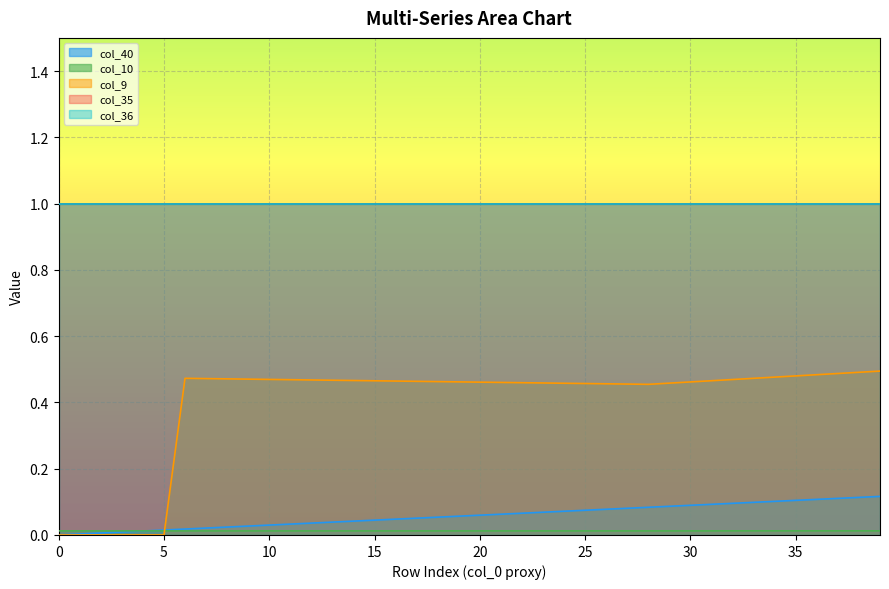

In col_9, how many points are higher than both neighbors (excluding endpoints)?

1